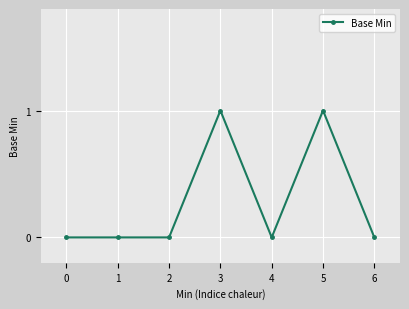

True or false: the data shows 0 at 0.

True